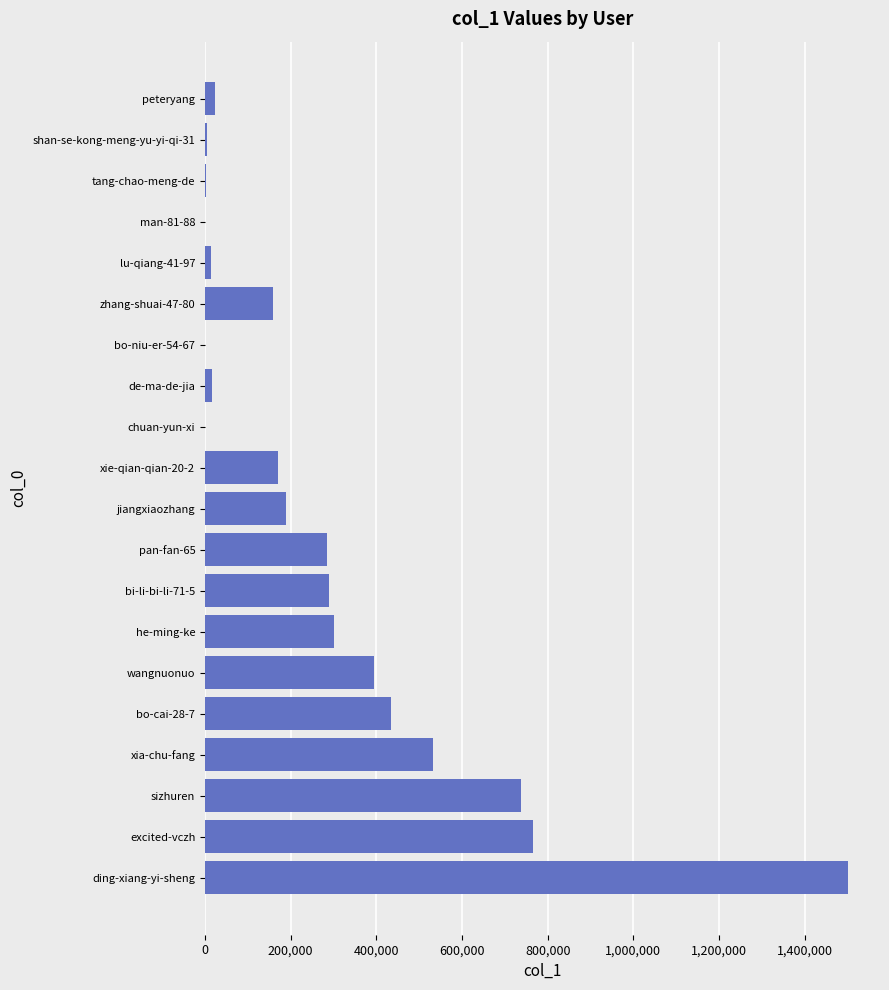

What is the sum of all values?

5821549